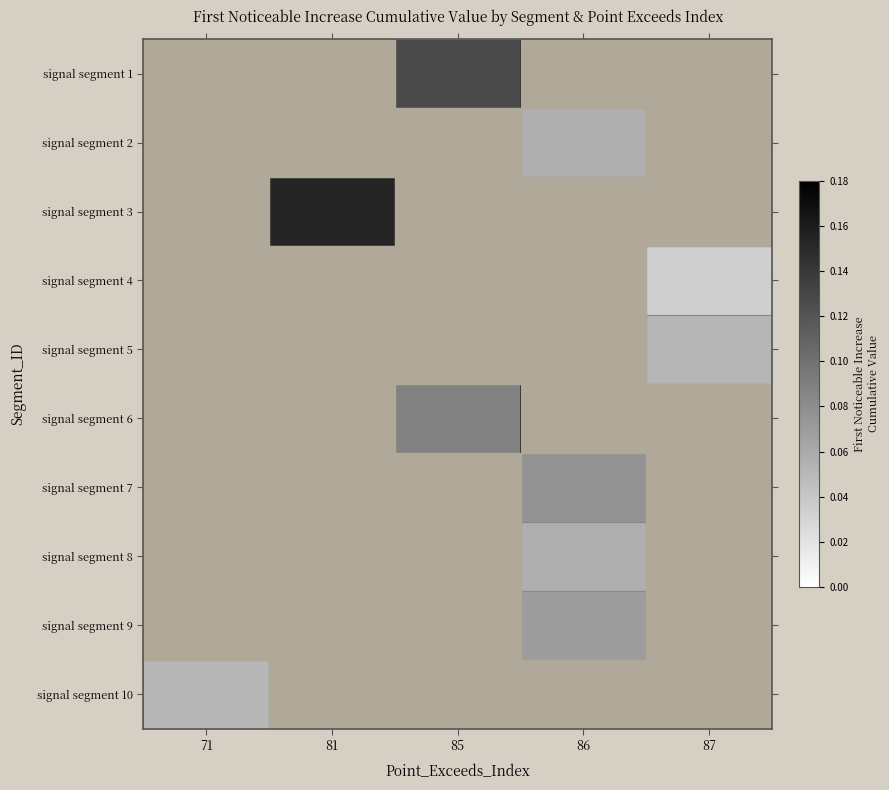

Is it true that signal segment 6 equals 0.1 at 85?

False